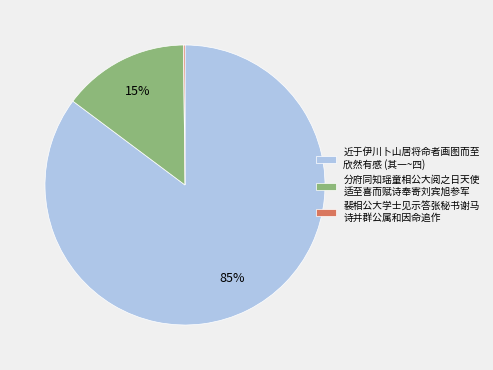

Combined, do 分府同知瑶童相公大阅之日天使 适至喜而赋诗奉寄刘宾旭参军 and 近于伊川卜山居将命者画图而至 欣然有感 (其一~四) account for over 50%?

Yes